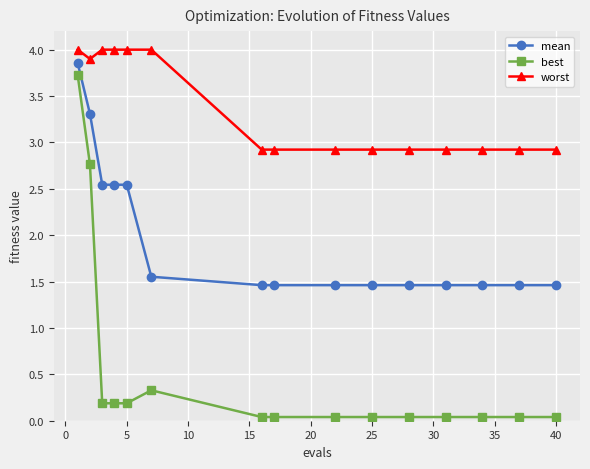

At how many categories does at least one series exceed 2?

15